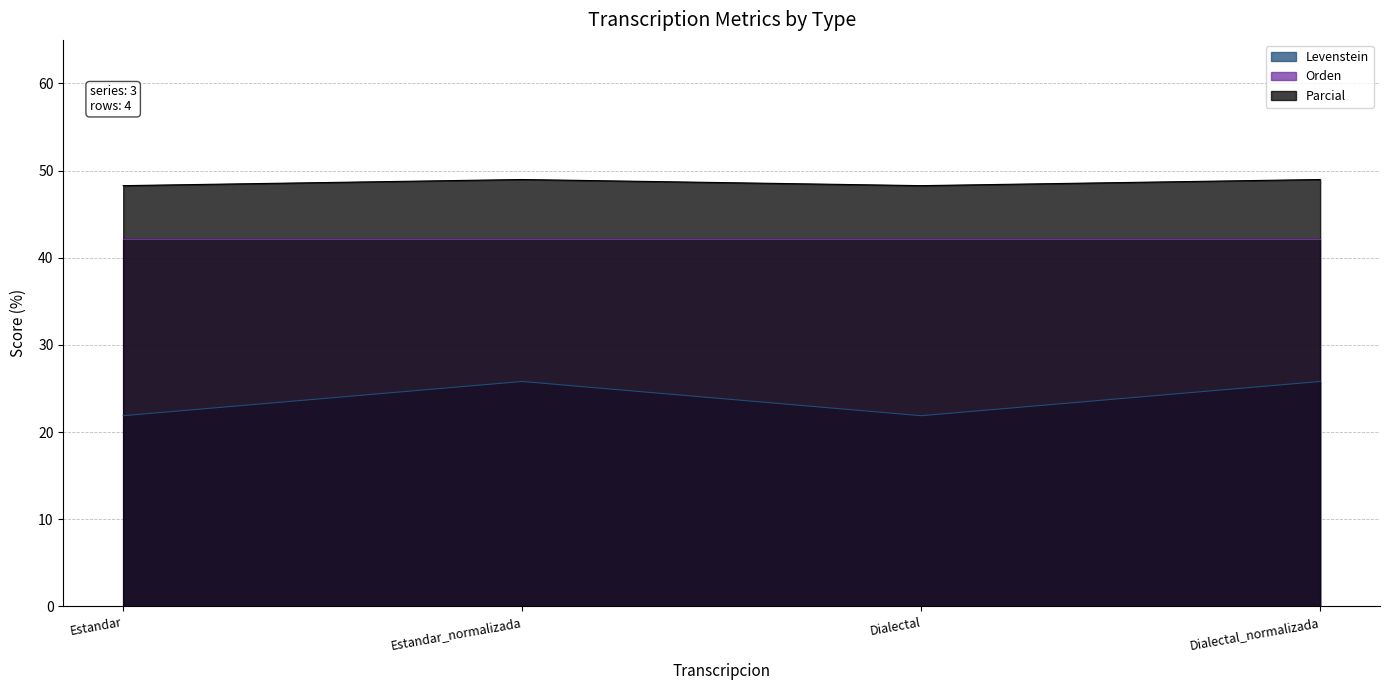

What is the difference between the Levenstein values at Dialectal_normalizada and Estandar?

3.9